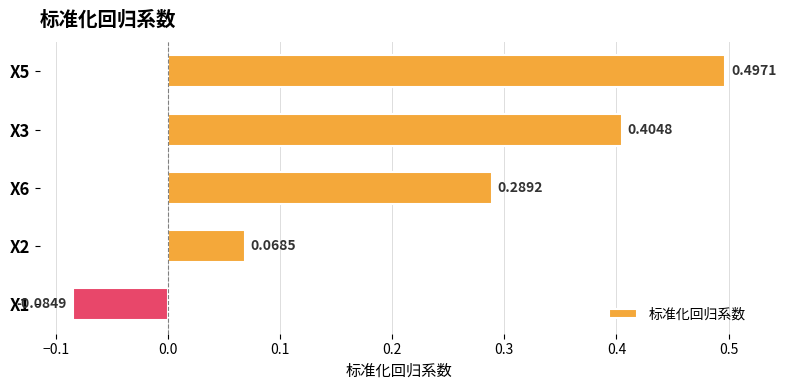

List the labels in order of value, largest first.

X5, X3, X6, X2, X1